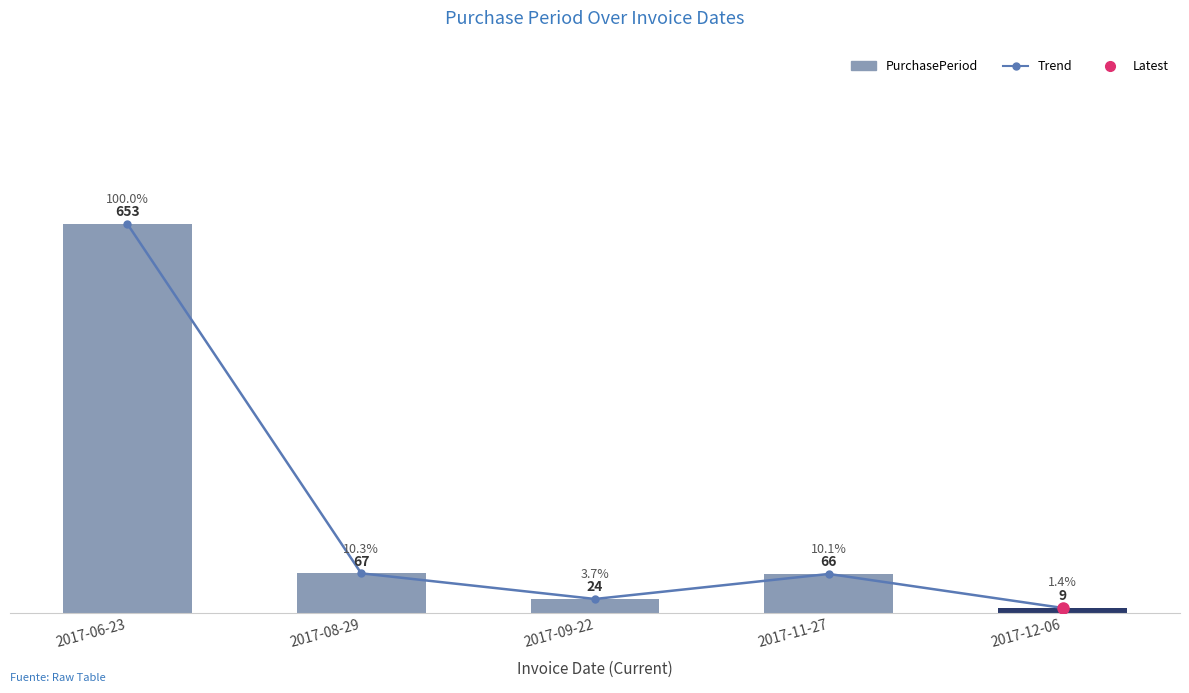

How many data points in Trend are less than 66?

2